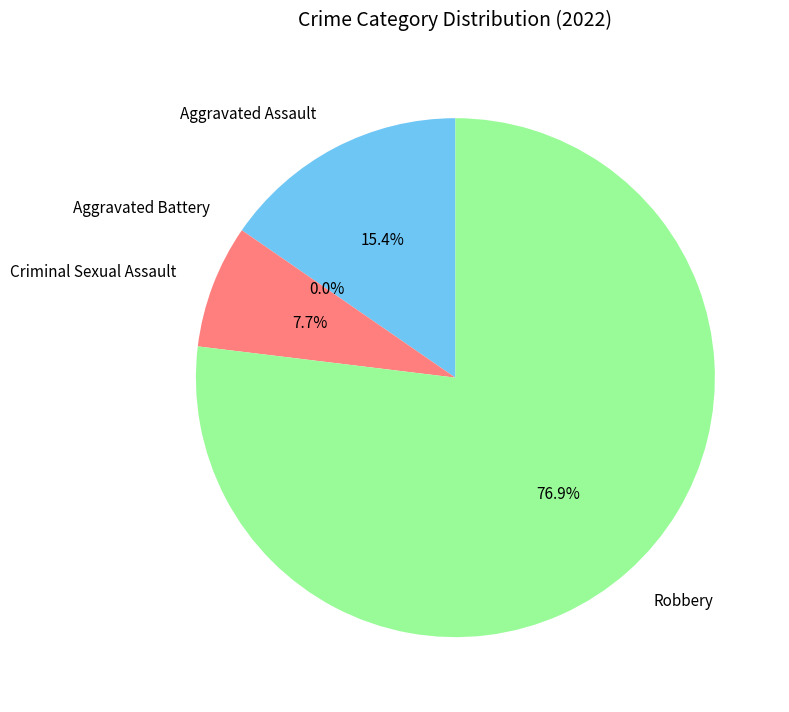

Does any single category account for the majority?

Yes